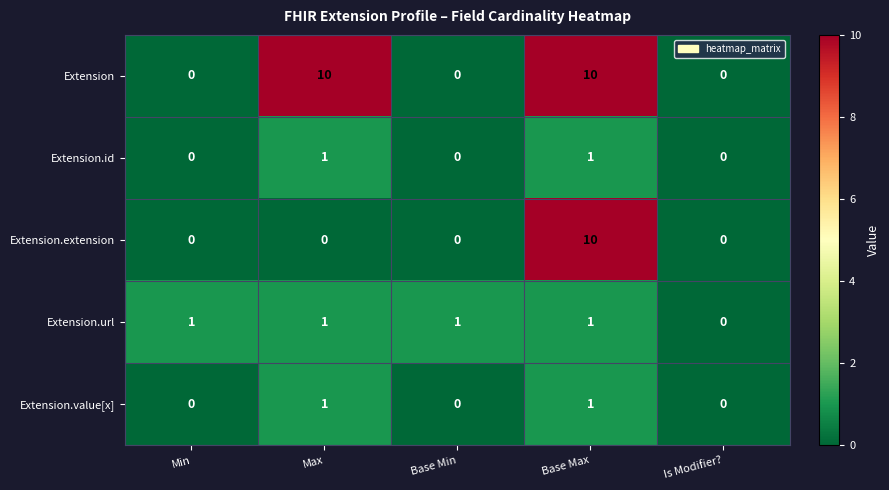

How many Extension.extension values are between 0 and 1?

4